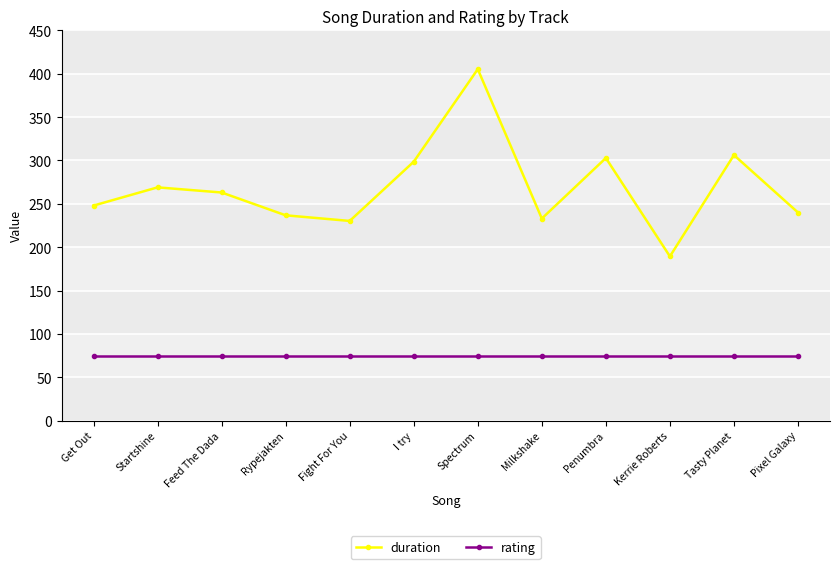

The value of rating at Pixel Galaxy is 131.6. True or false?

False